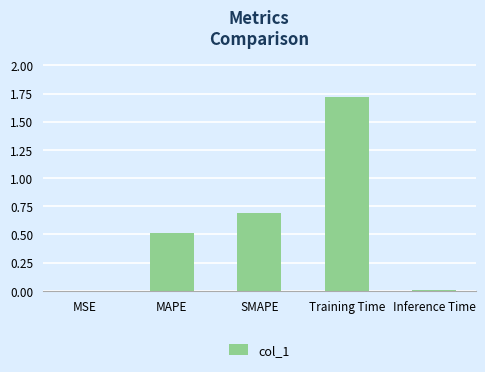

What value does the data have at SMAPE?

0.7